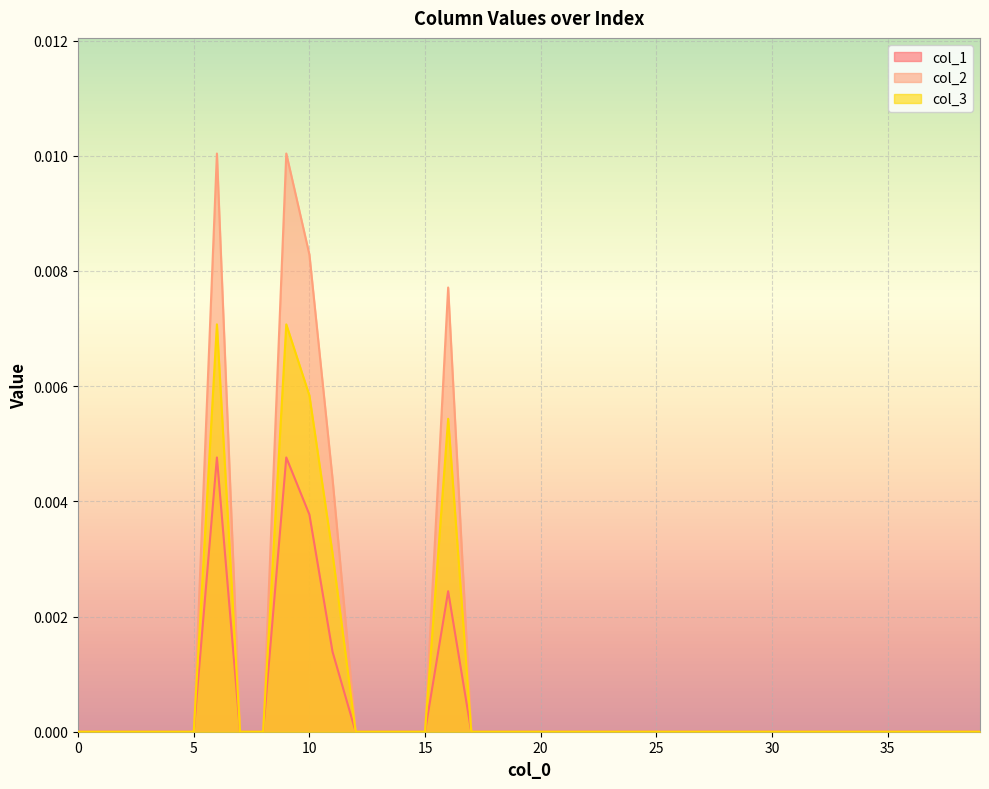

List the series in order of their overall mean, lowest first.

col_1, col_3, col_2